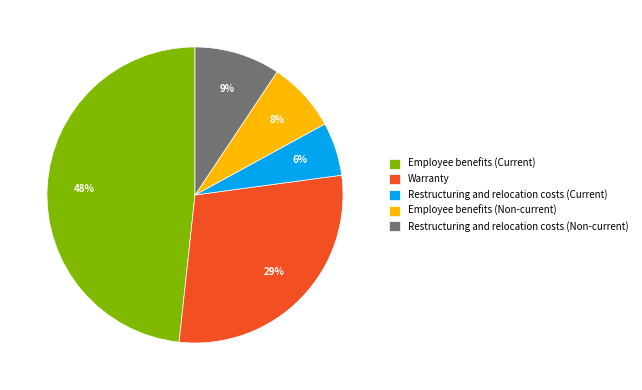

Do Restructuring and relocation costs (Current) and Warranty together represent more than half of the pie?

No